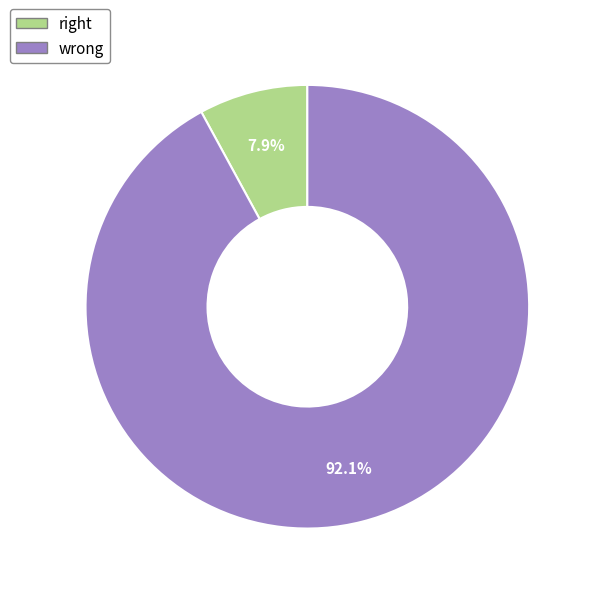

Is there a majority slice in this chart?

Yes